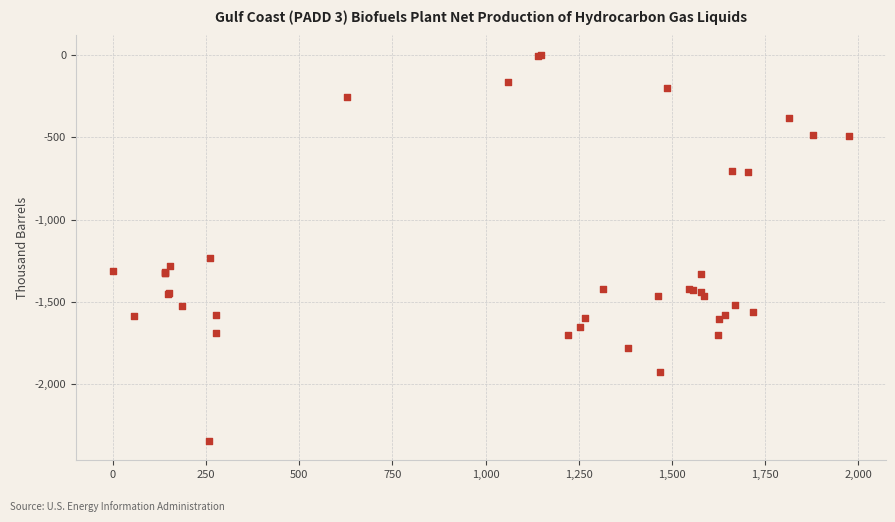

What Y value in the scatter plot is closest to -1171?

-1234.9